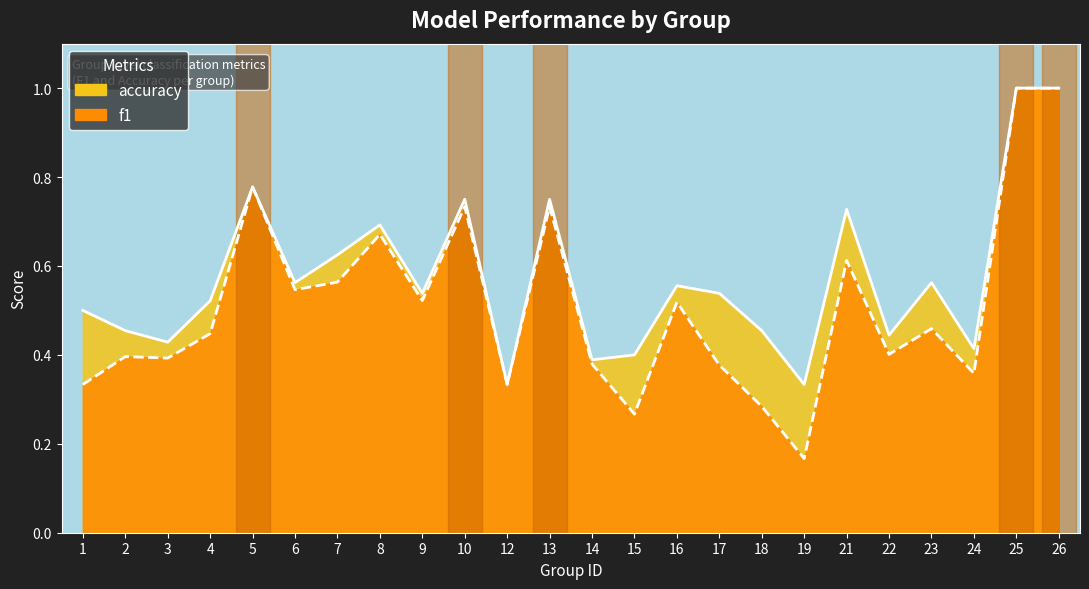

True or false: accuracy and f1 cross at least once.

False